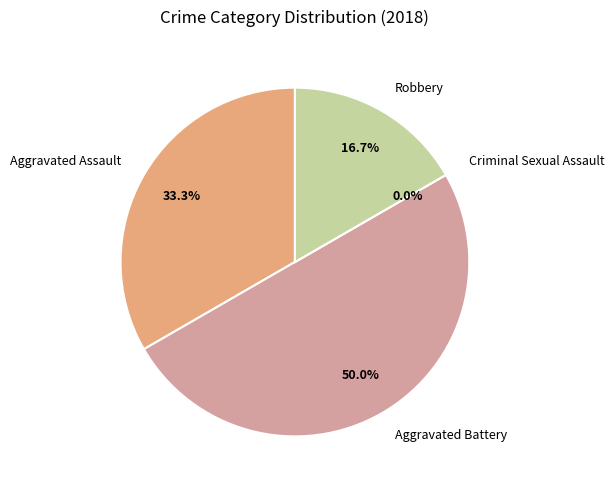

True or false: Robbery accounts for 17% of the total.

True